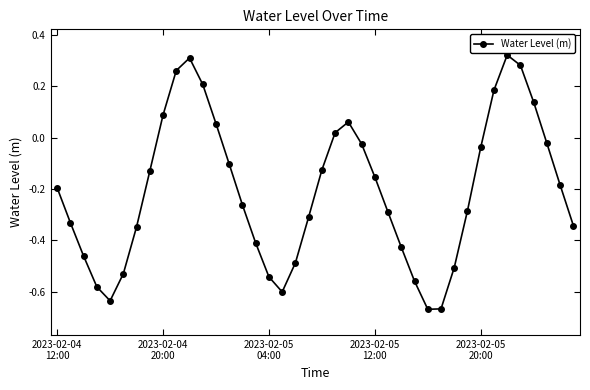

How many points are higher than both their immediate neighbors (excluding endpoints)?

3